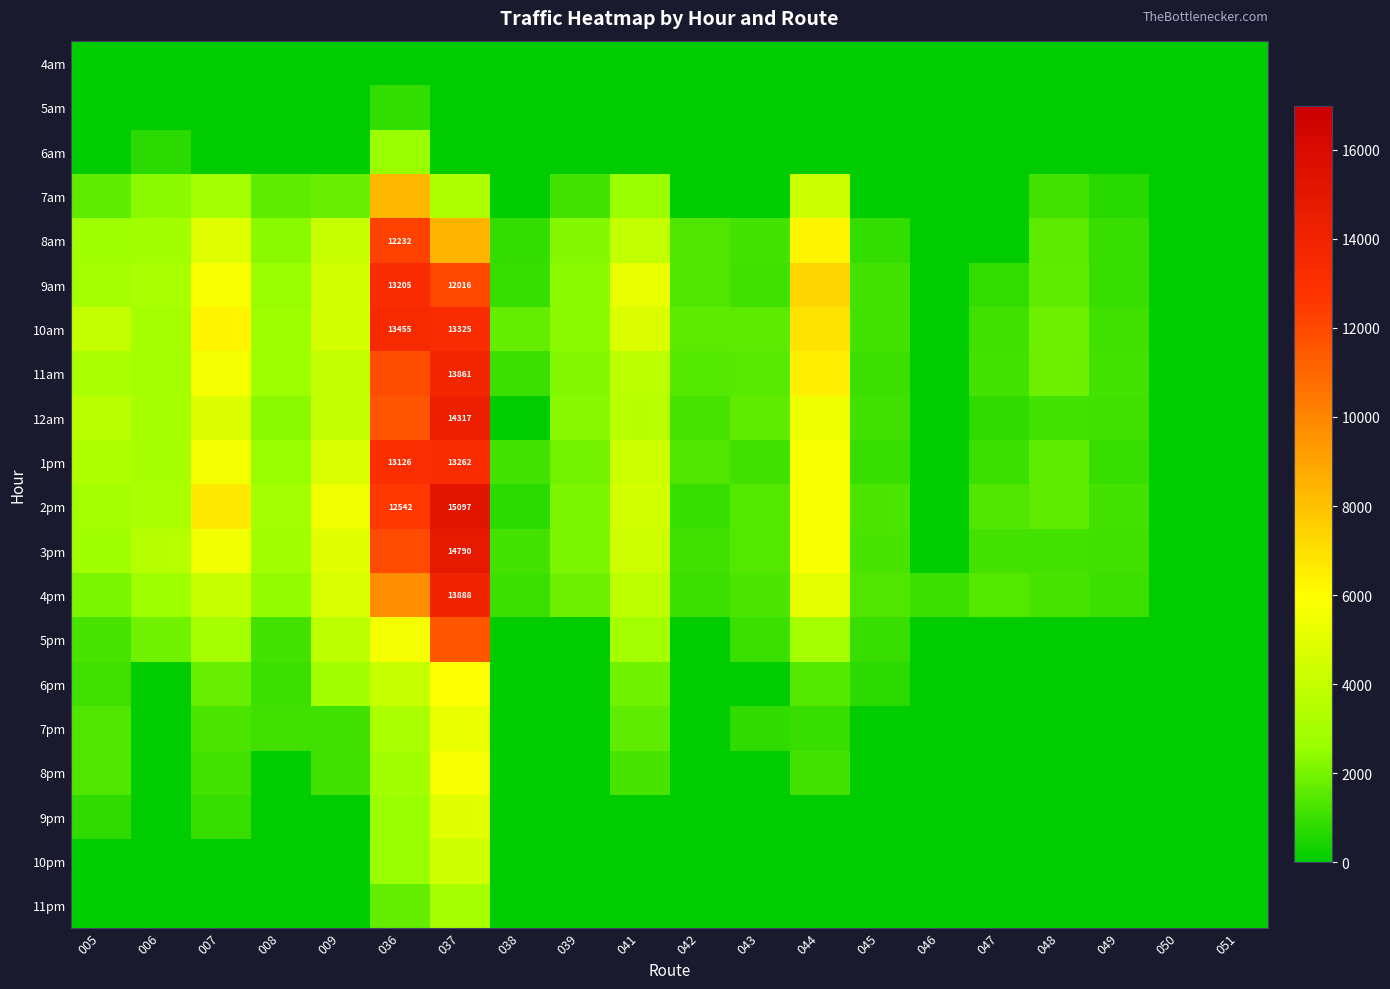

Is the value of 12am at 005 greater than the value of 8am at 007?

No